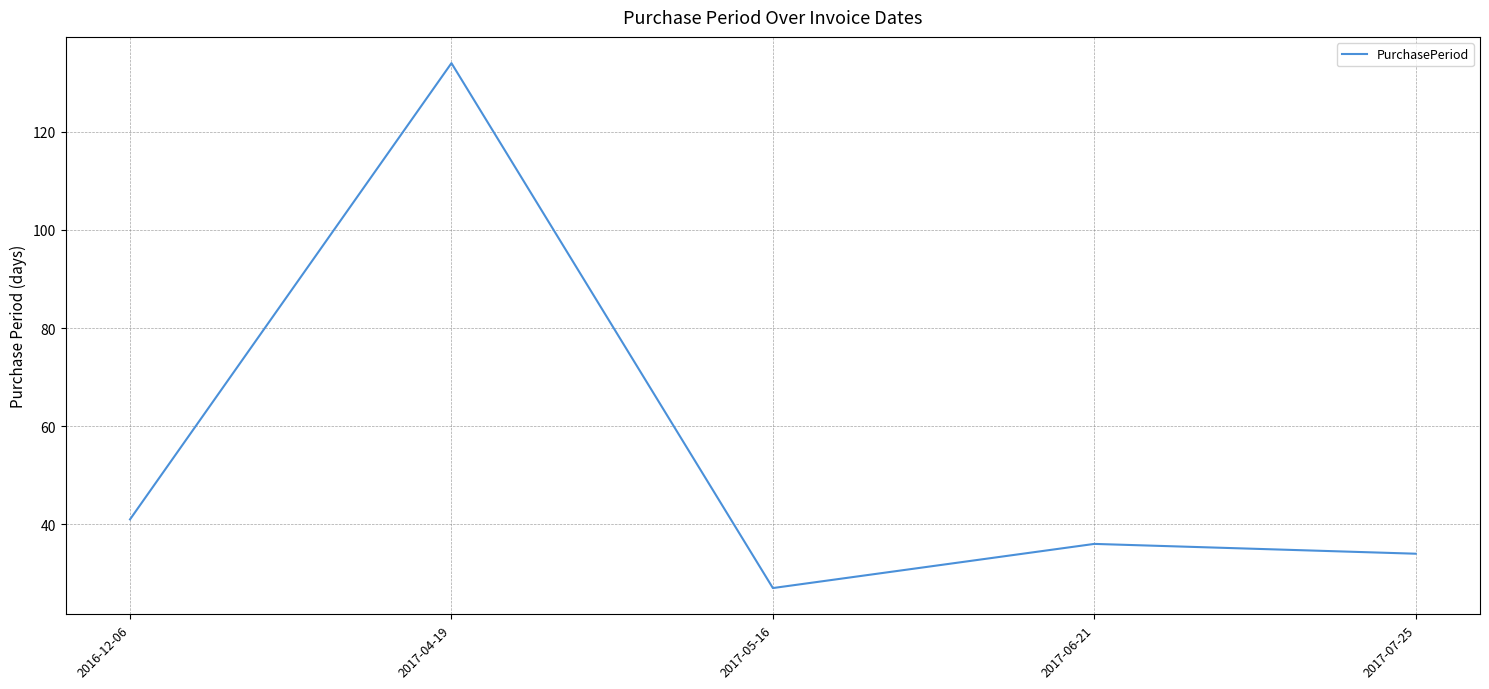

Reading right to left, transcribe all the data shown in this chart.

2017-07-25=34	2017-06-21=36	2017-05-16=27	2017-04-19=134	2016-12-06=41